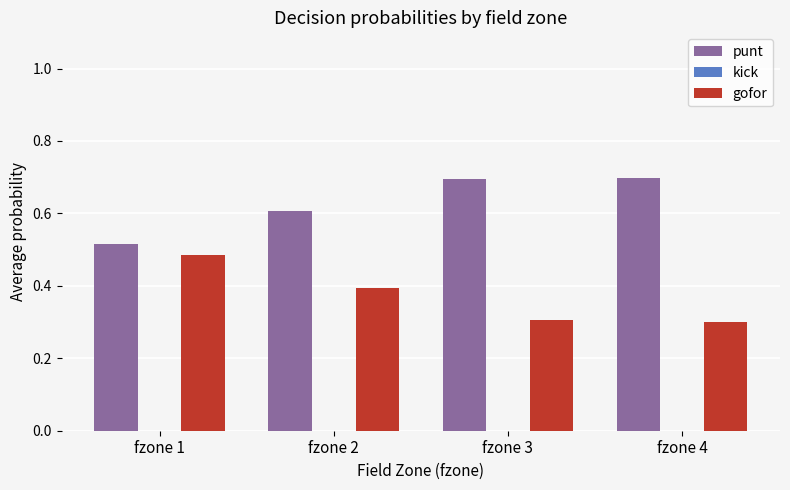

Which series has the largest total across all categories?

punt